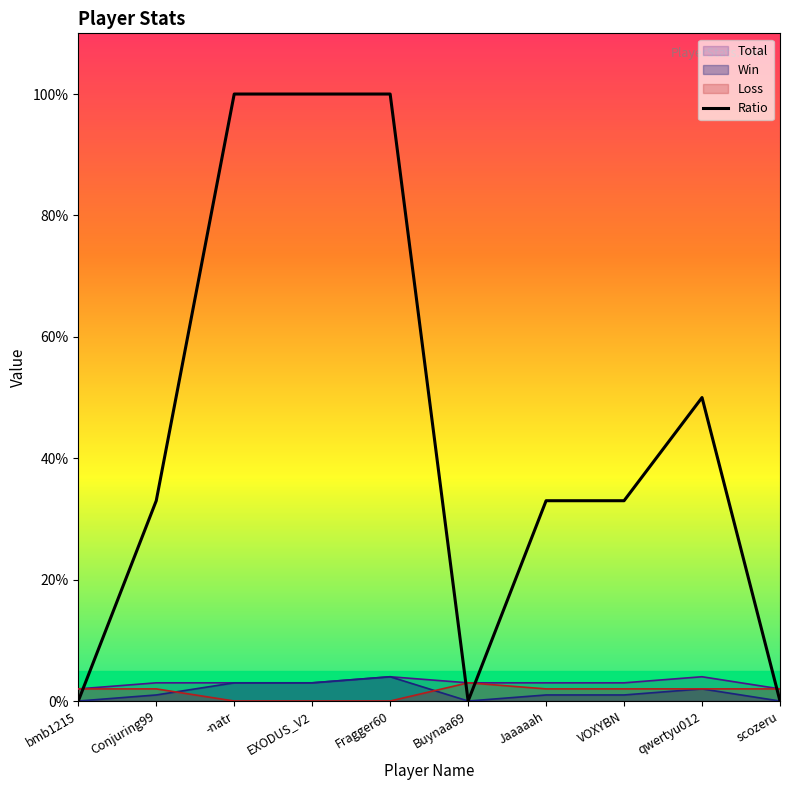

What is the value of the Ratio point at the 8th from the left?

33